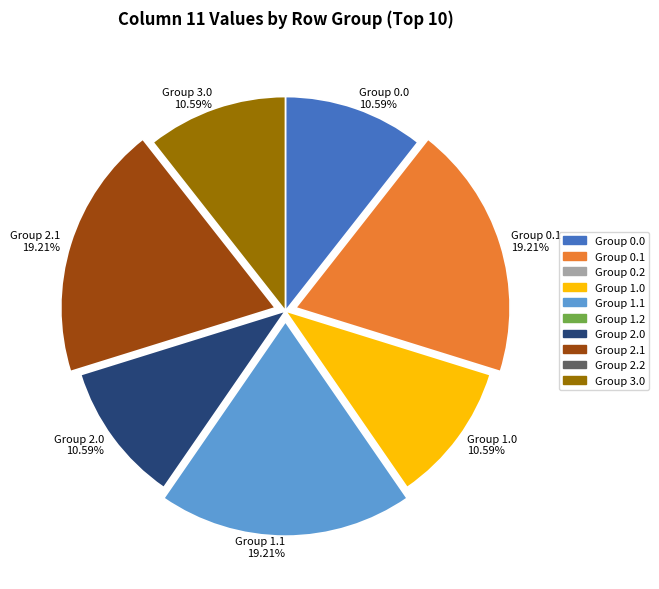

Combined, do Group 2.0 and Group 0.1 account for over 50%?

No